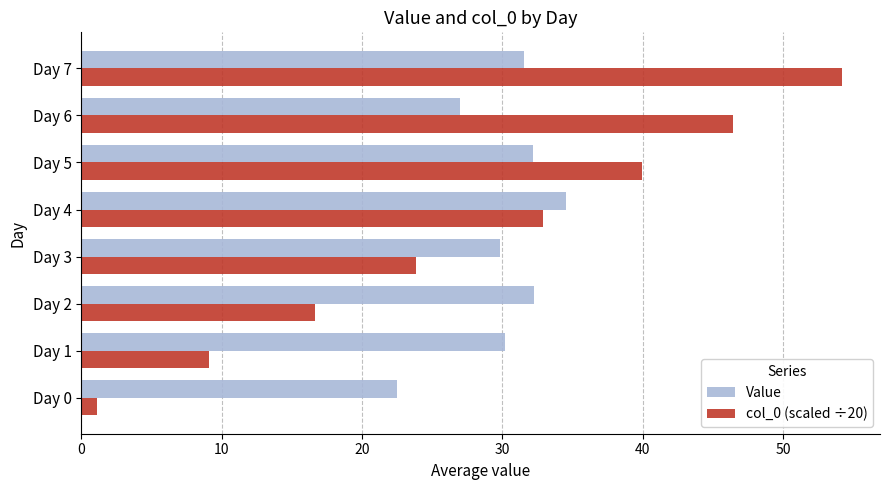

Rank the categories by col_0 (scaled ÷20) value from lowest to highest.

Day 0, Day 1, Day 2, Day 3, Day 4, Day 5, Day 6, Day 7